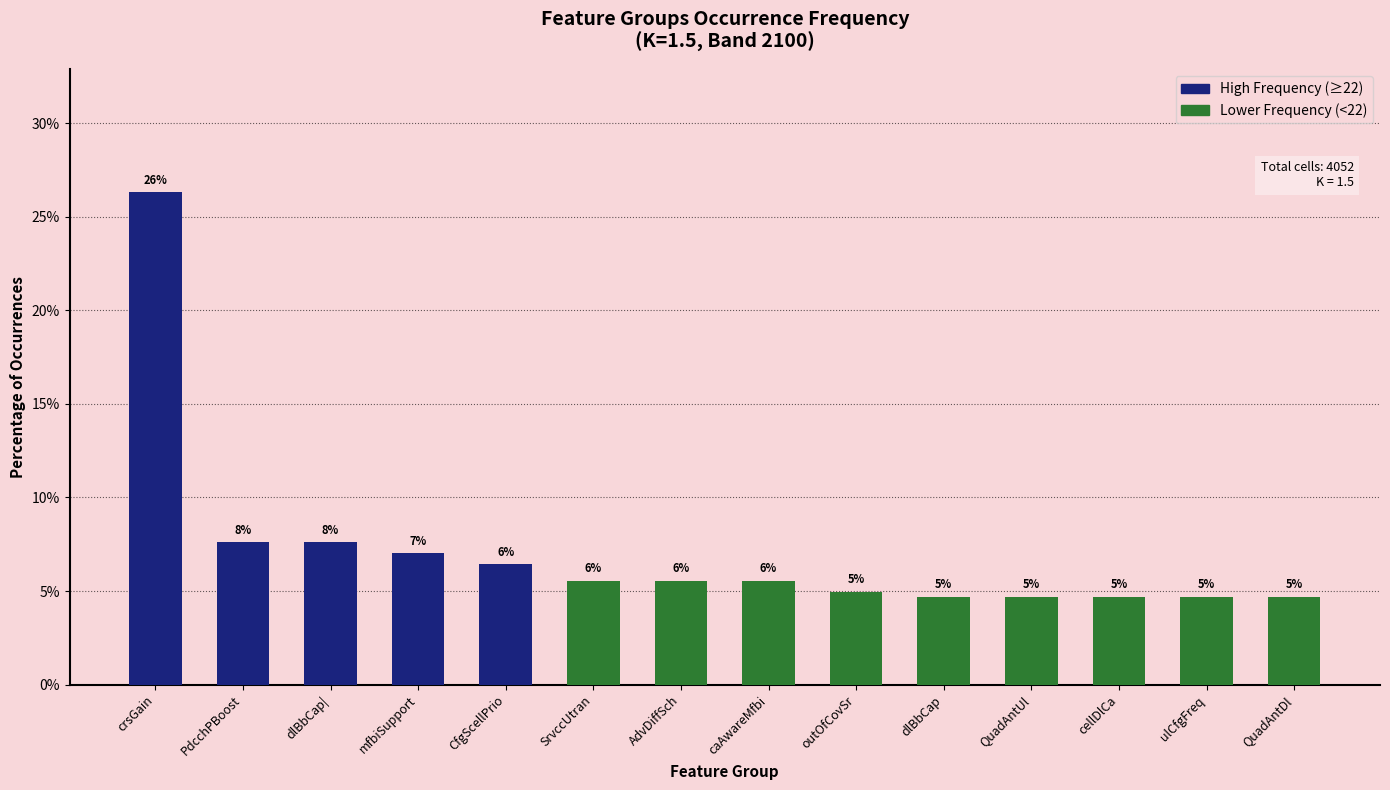

Which category has the highest value across all series?

crsGain